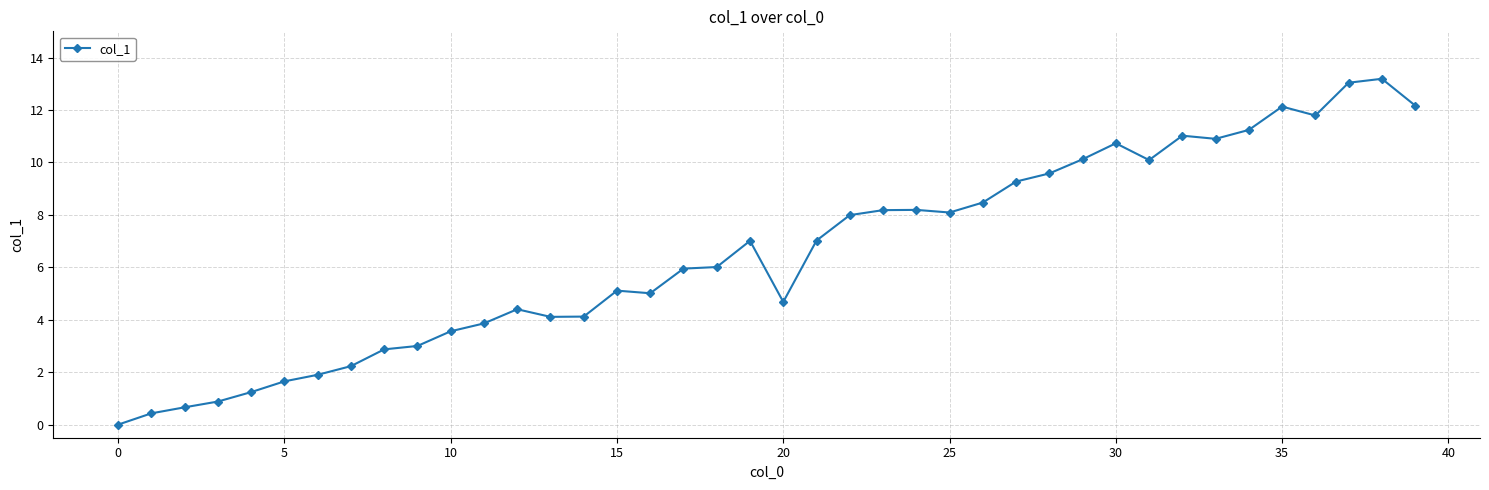

What is the value of the 14th point from the left?

4.1